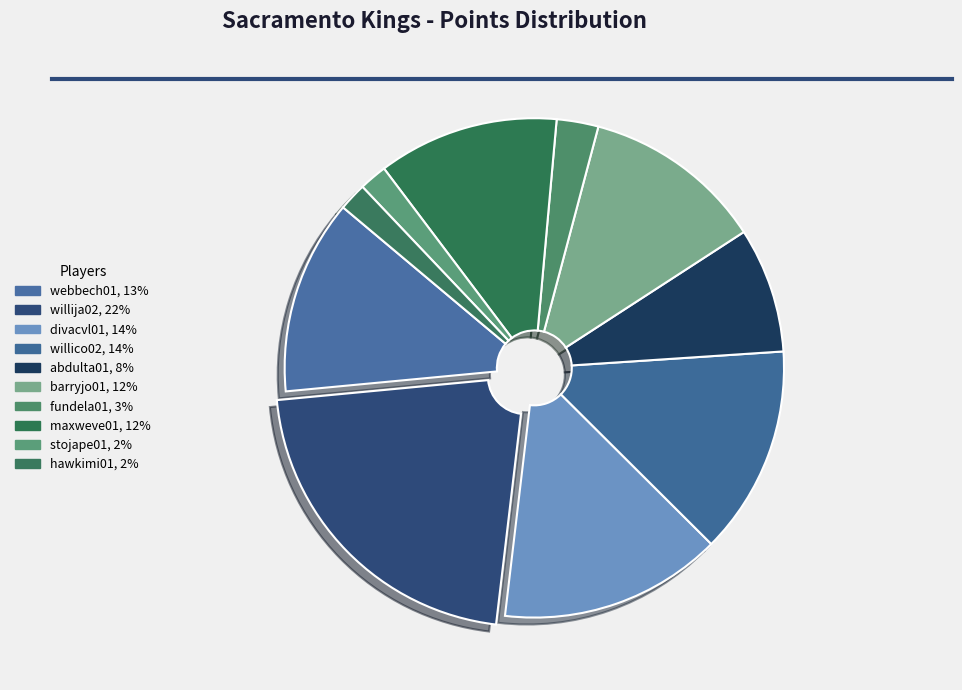

Which slice is the smallest?

stojape01